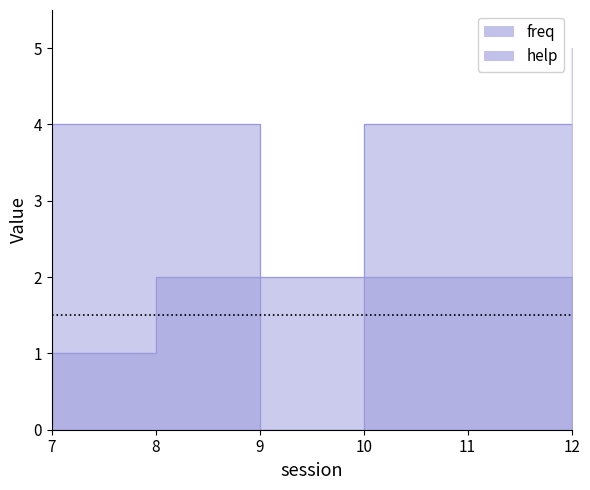

How many distinct data groups are displayed?

2